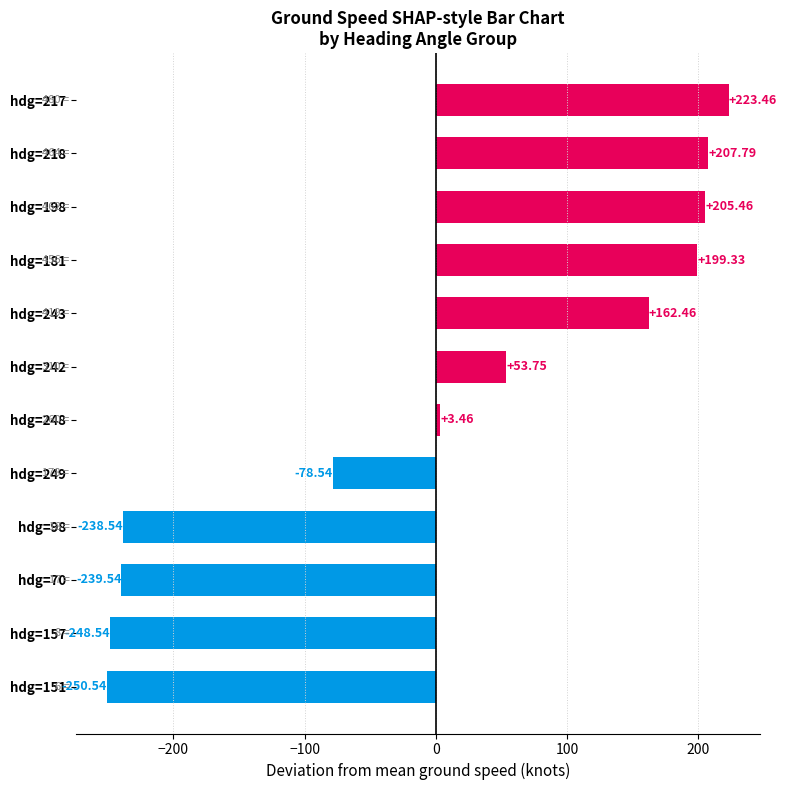

List the labels in order of value, smallest first.

hdg=151, hdg=157, hdg=70, hdg=98, hdg=249, hdg=248, hdg=242, hdg=243, hdg=181, hdg=198, hdg=218, hdg=217